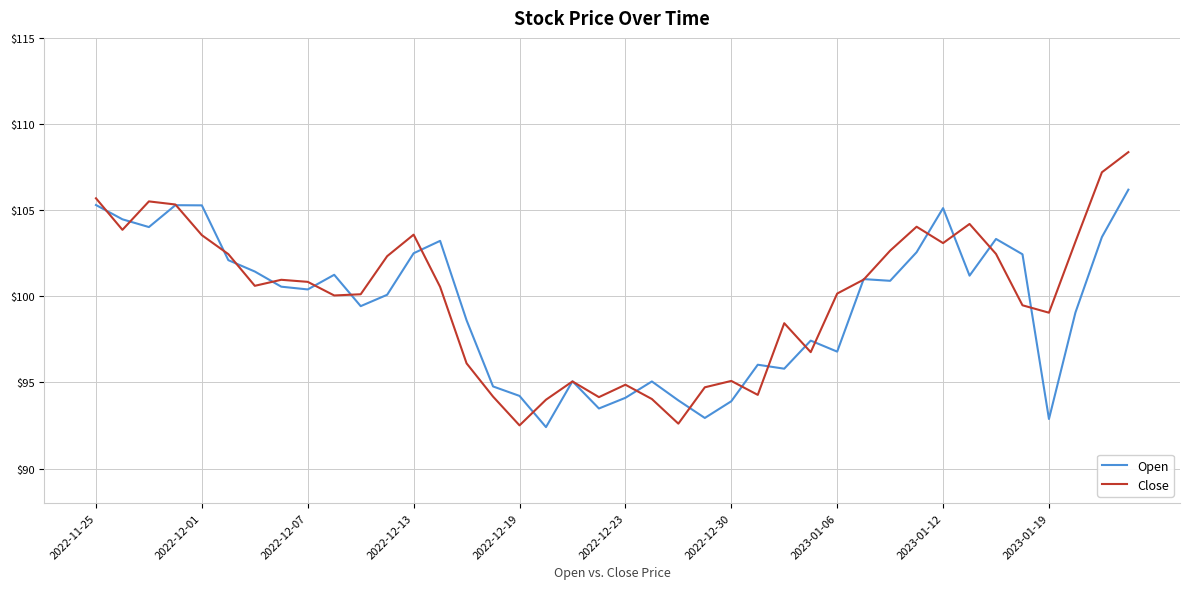

List the series in order of their peak value, highest first.

Close, Open